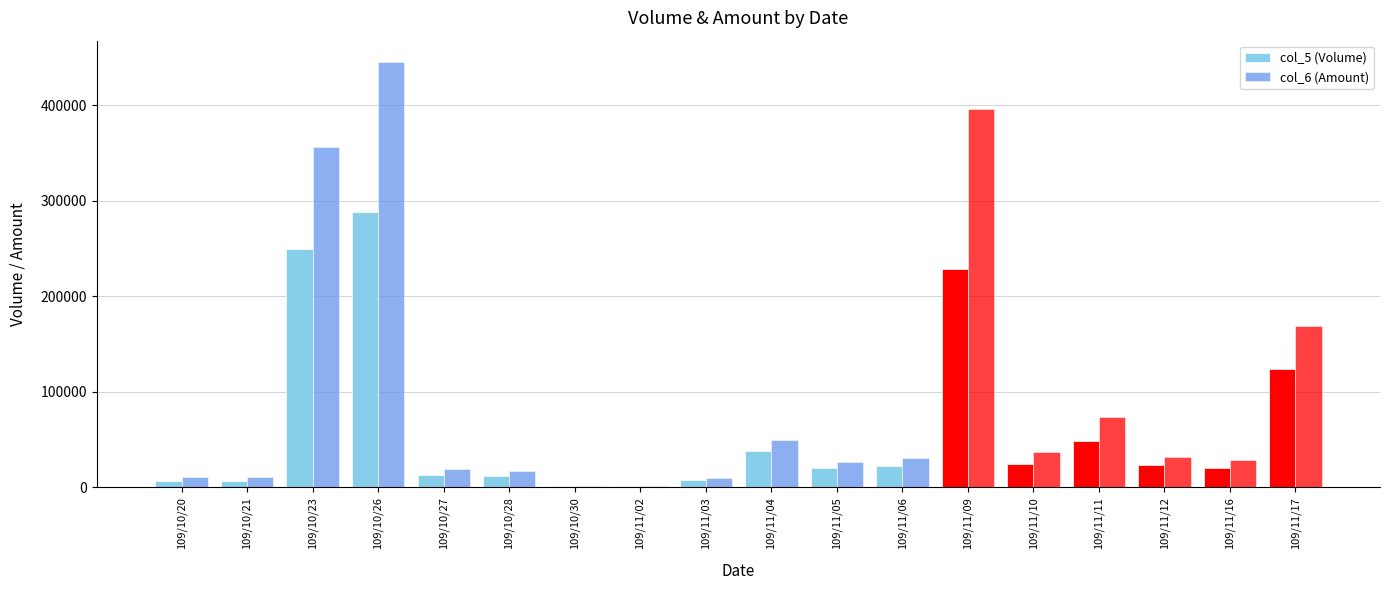

How many groups of bars are there?

18